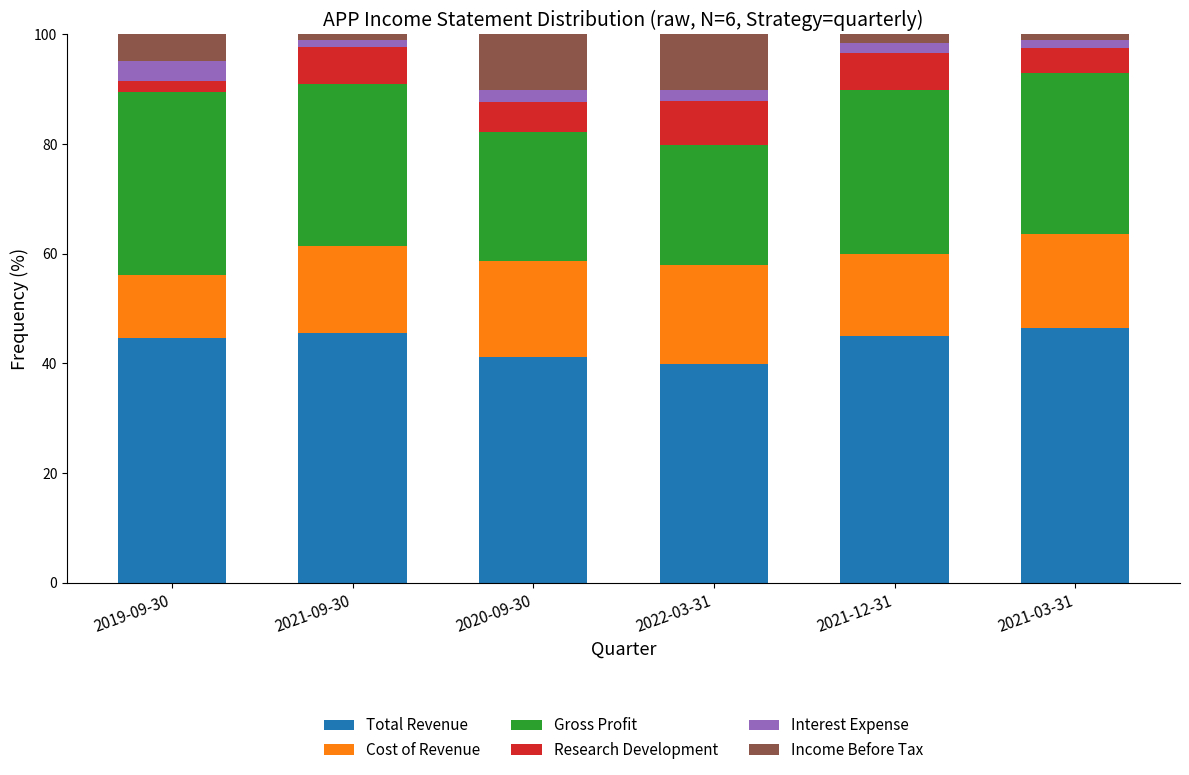

How many bars are there in total?

6